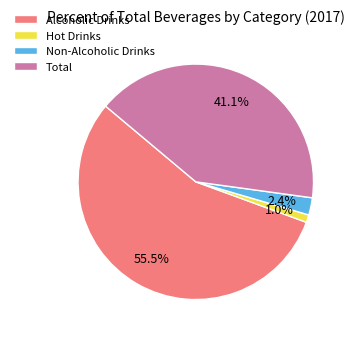

Which has a higher value, Total or Hot Drinks?

Total